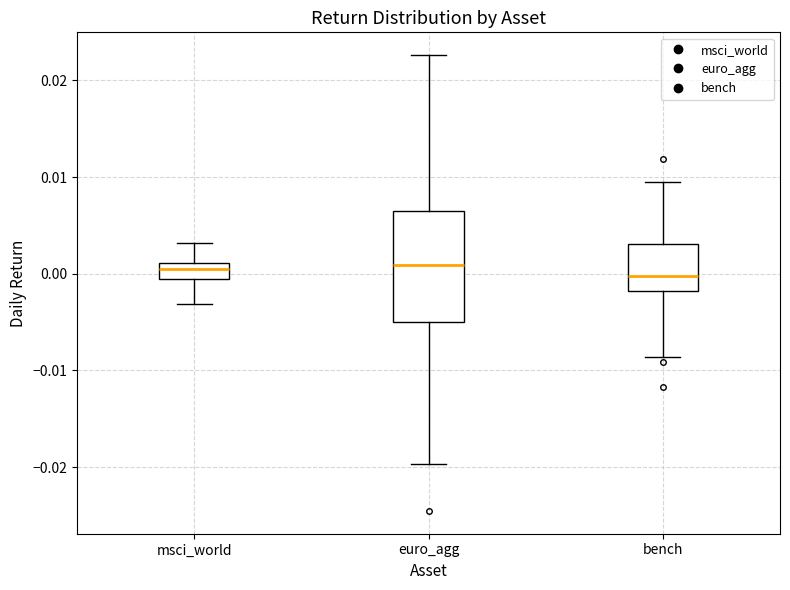

Reading left to right, read every box against the y-axis: the position of its median line, the range the box covers, and the ends of its whiskers. The values are not printed on the chart, so give them approximately, as read against the axis.

msci_world: median 0.000, box -0.001 to 0.001, whiskers -0.003 to 0.003
euro_agg: median 0.001, box -0.005 to 0.006, whiskers -0.020 to 0.023
bench: median 0.000, box -0.002 to 0.003, whiskers -0.009 to 0.009